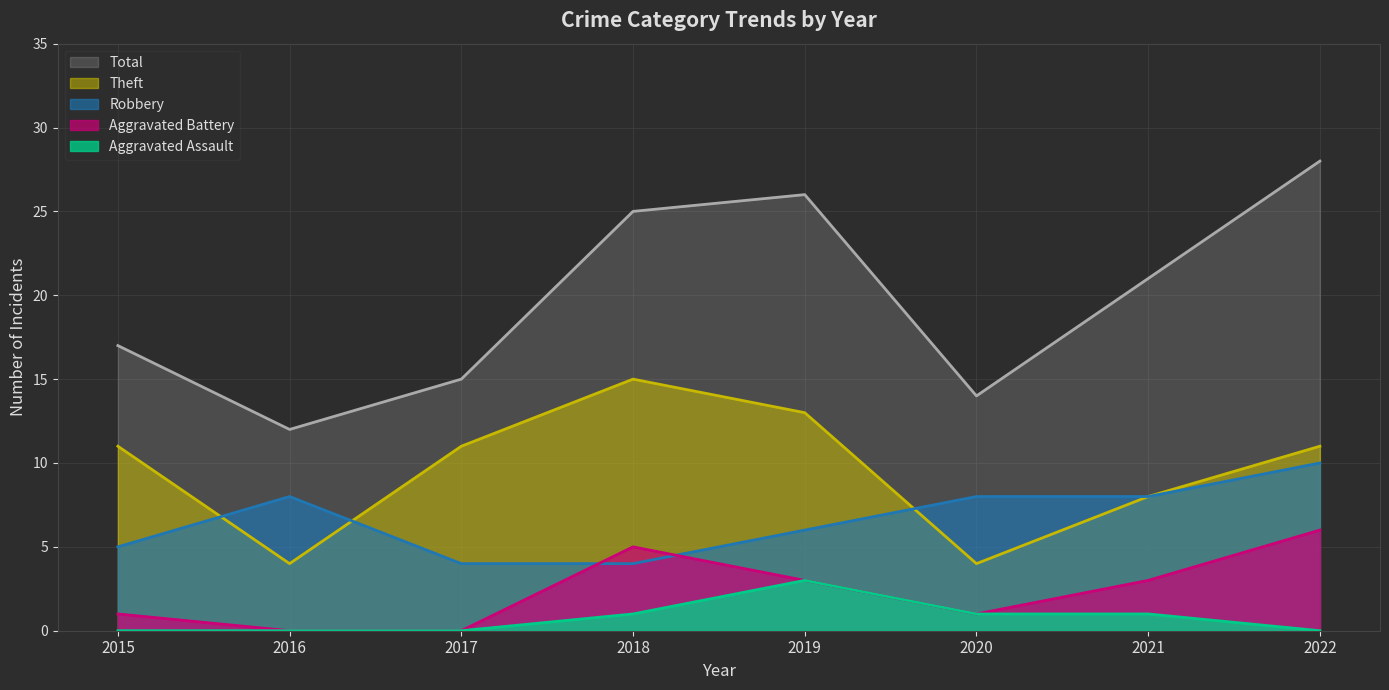

True or false: Total (line) and Aggravated Battery (line) cross at least once.

False